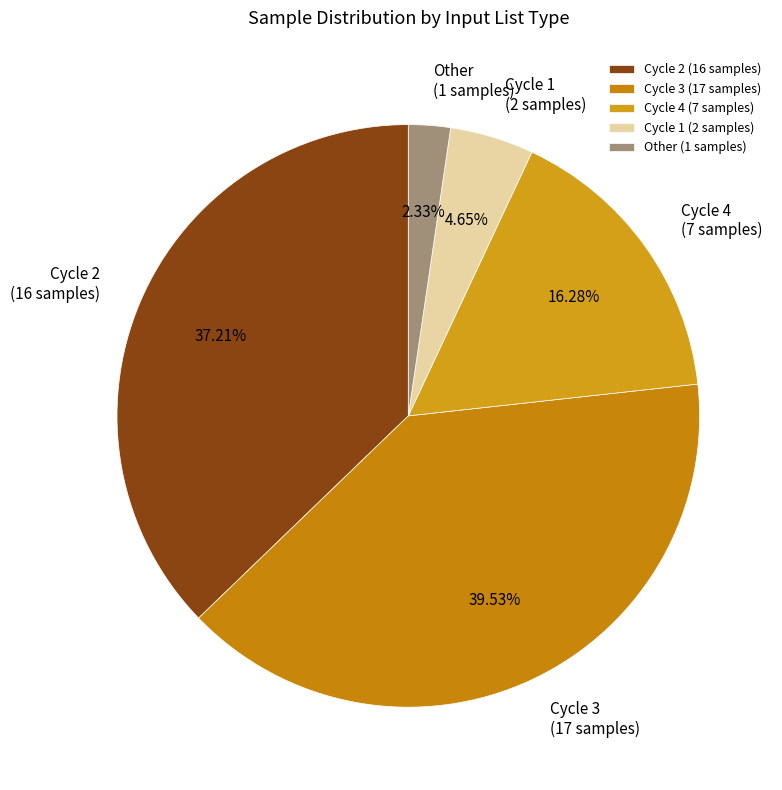

To the nearest percent, what is the difference between the largest and smallest slice percentages?

37%